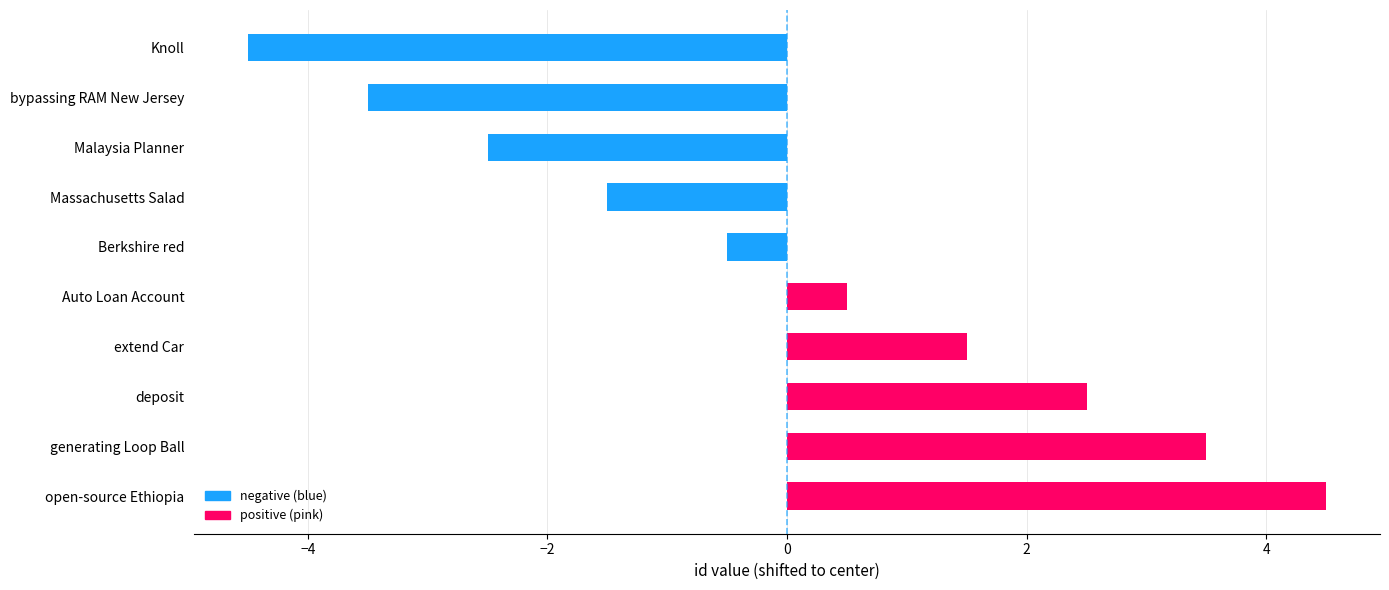

How many data points does each series have?

10